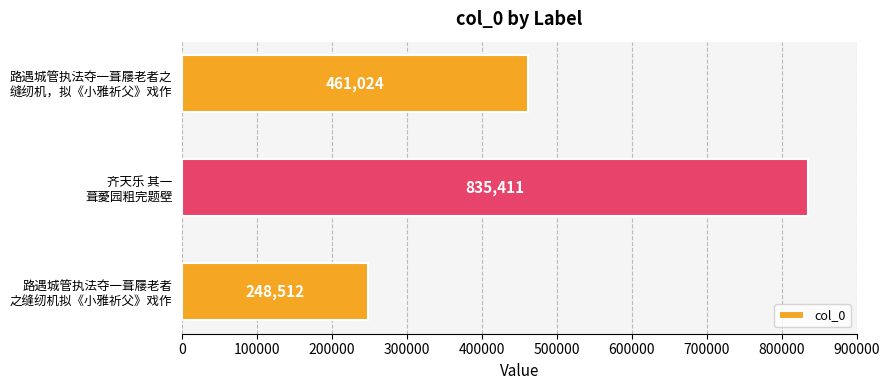

What is the difference between the maximum and minimum values?

586899